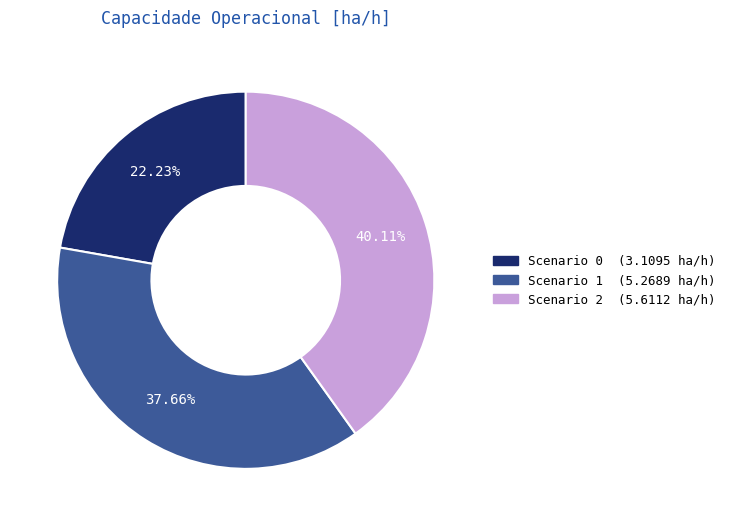

Is there any slice that represents more than half of the pie?

No